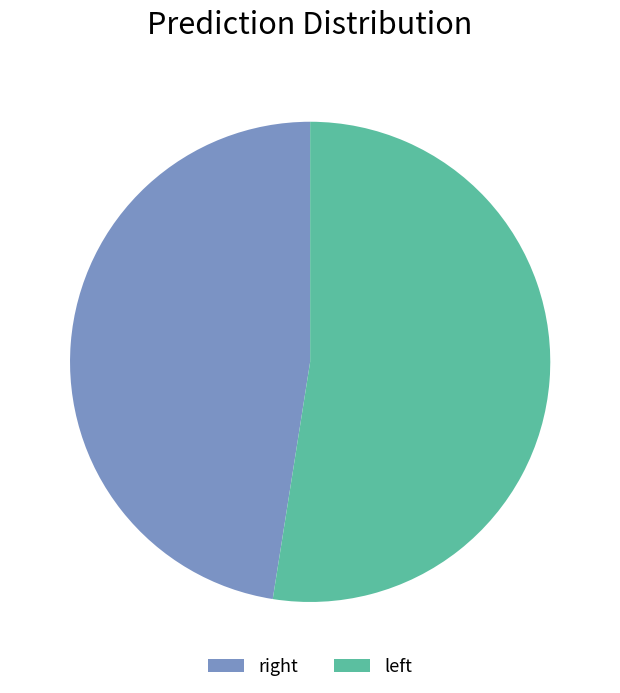

Which slice is the smallest?

right